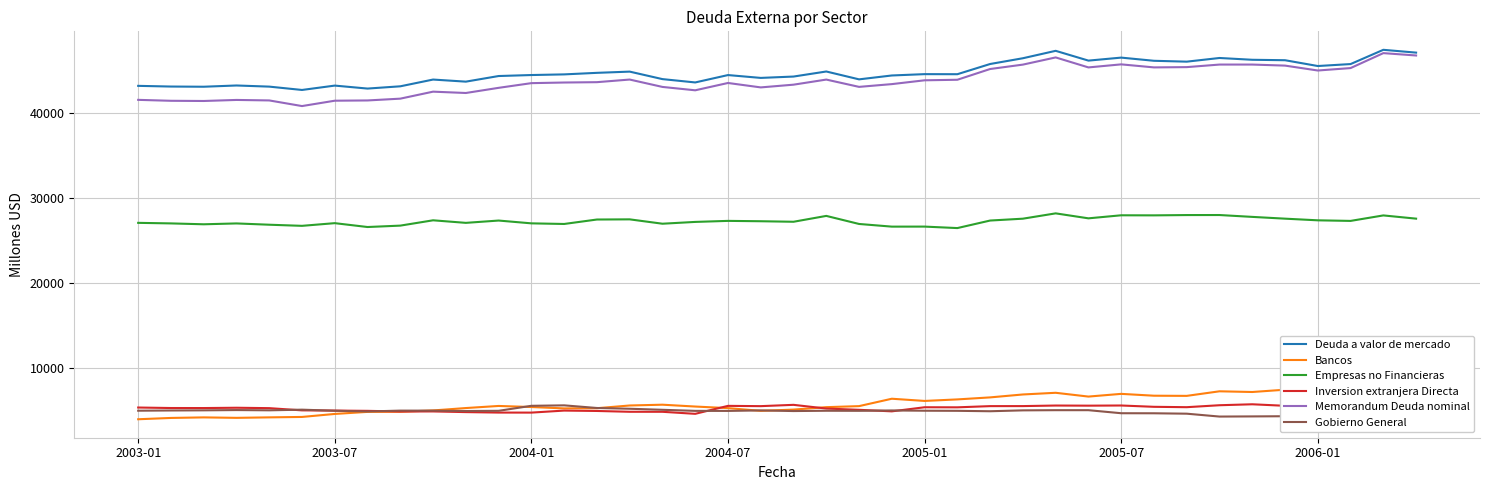

What is the highest value of the Deuda a valor de mercado series?

47410